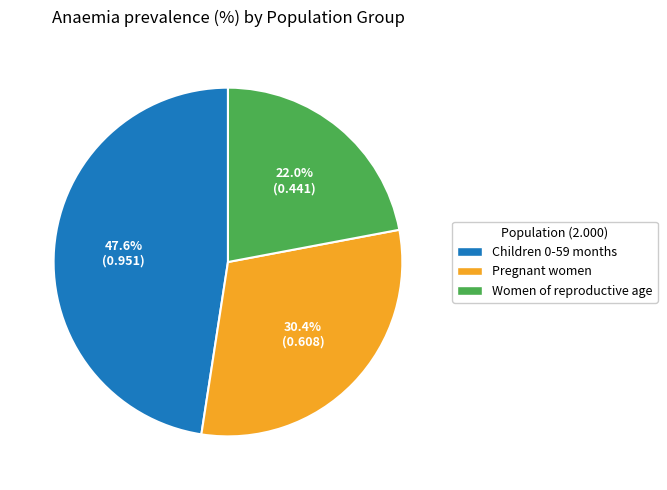

How many segments does this pie chart have?

3